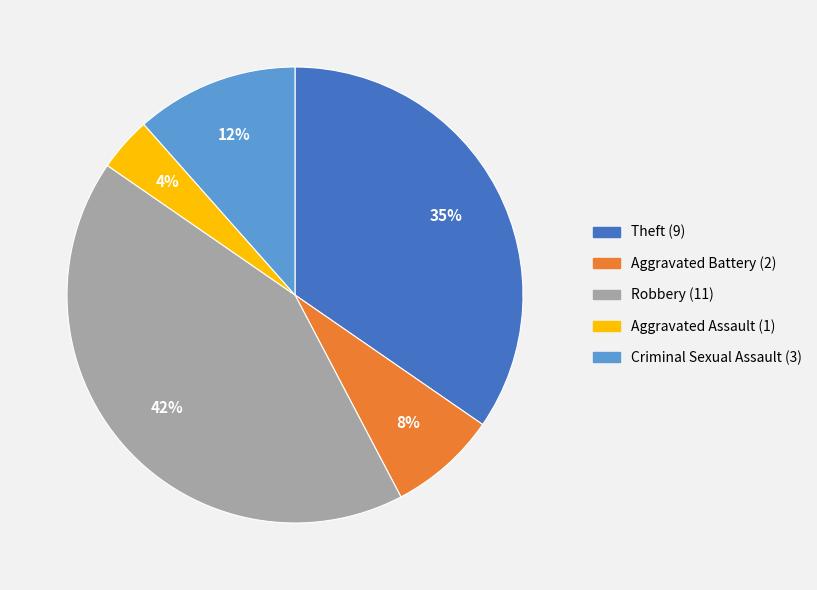

What is the ratio of the value at Criminal Sexual Assault (3) to the value at Aggravated Battery (2)?

1.5